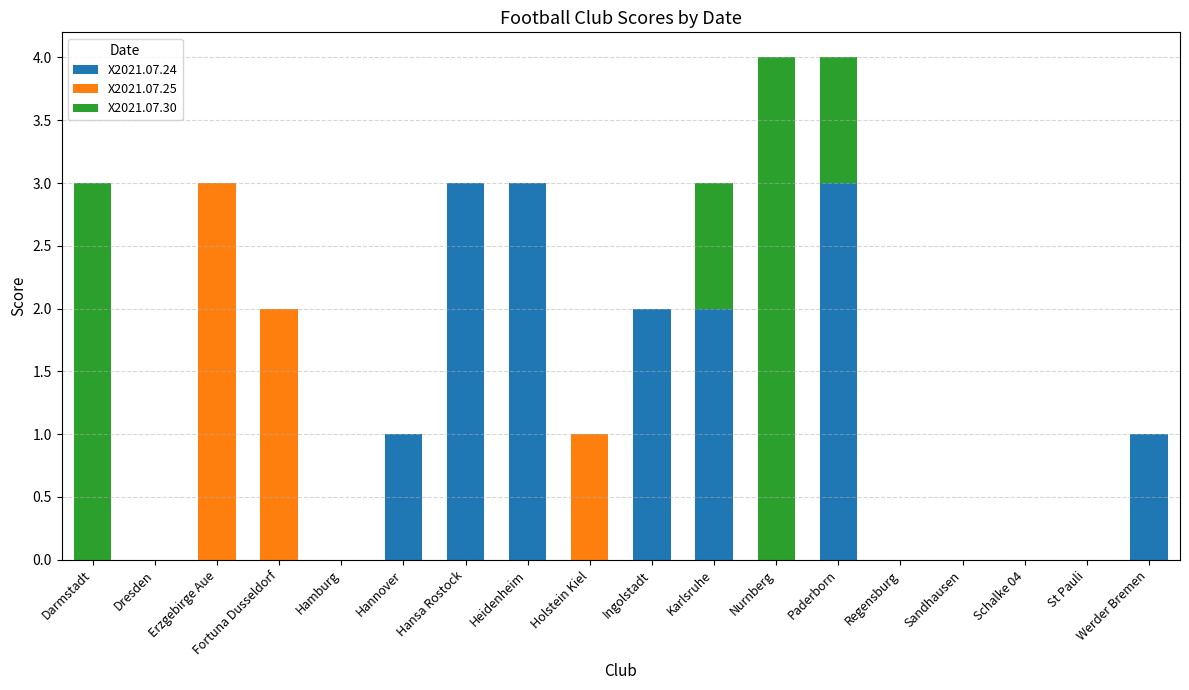

True or false: X2021.07.24 has a value of 0 at Darmstadt.

True